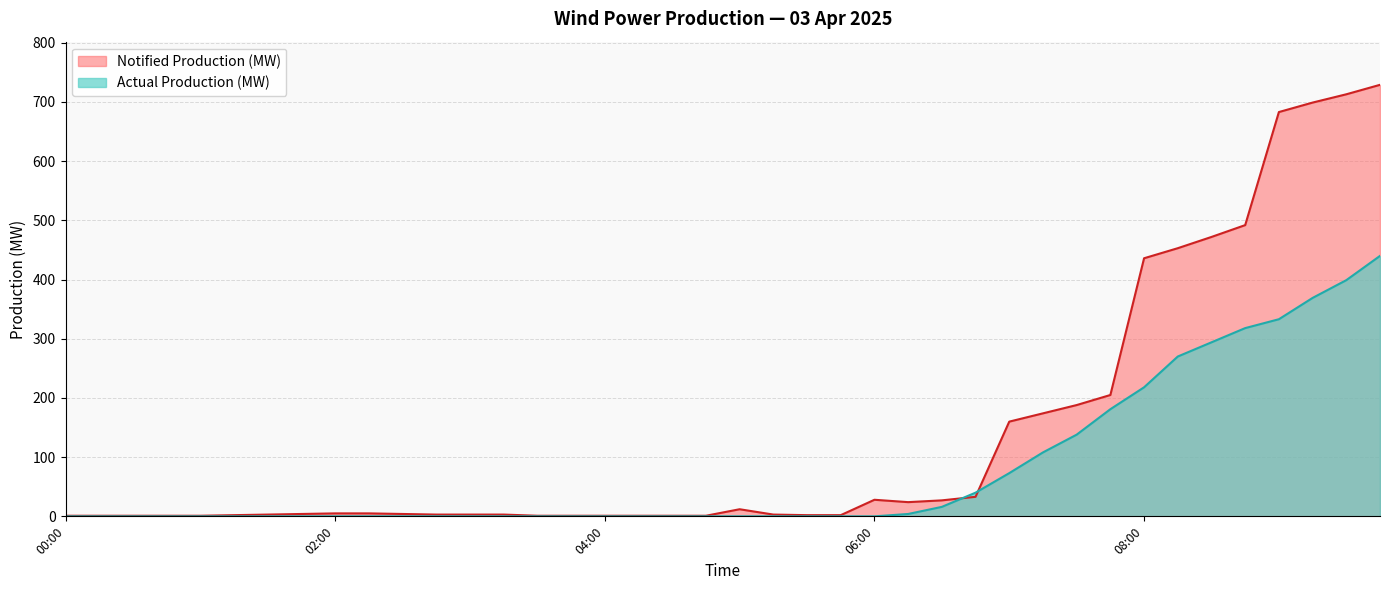

What is the spread (max minus min) of values at 03:30?

1